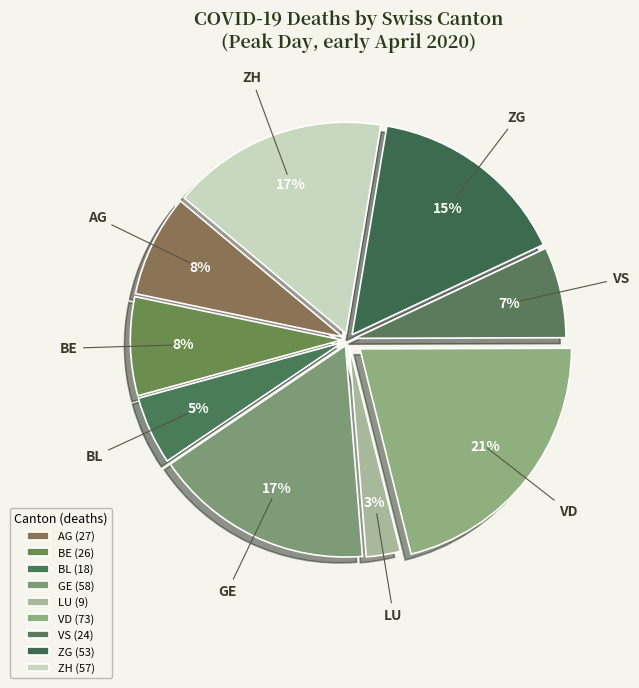

Combined, do LU and BL account for over 50%?

No